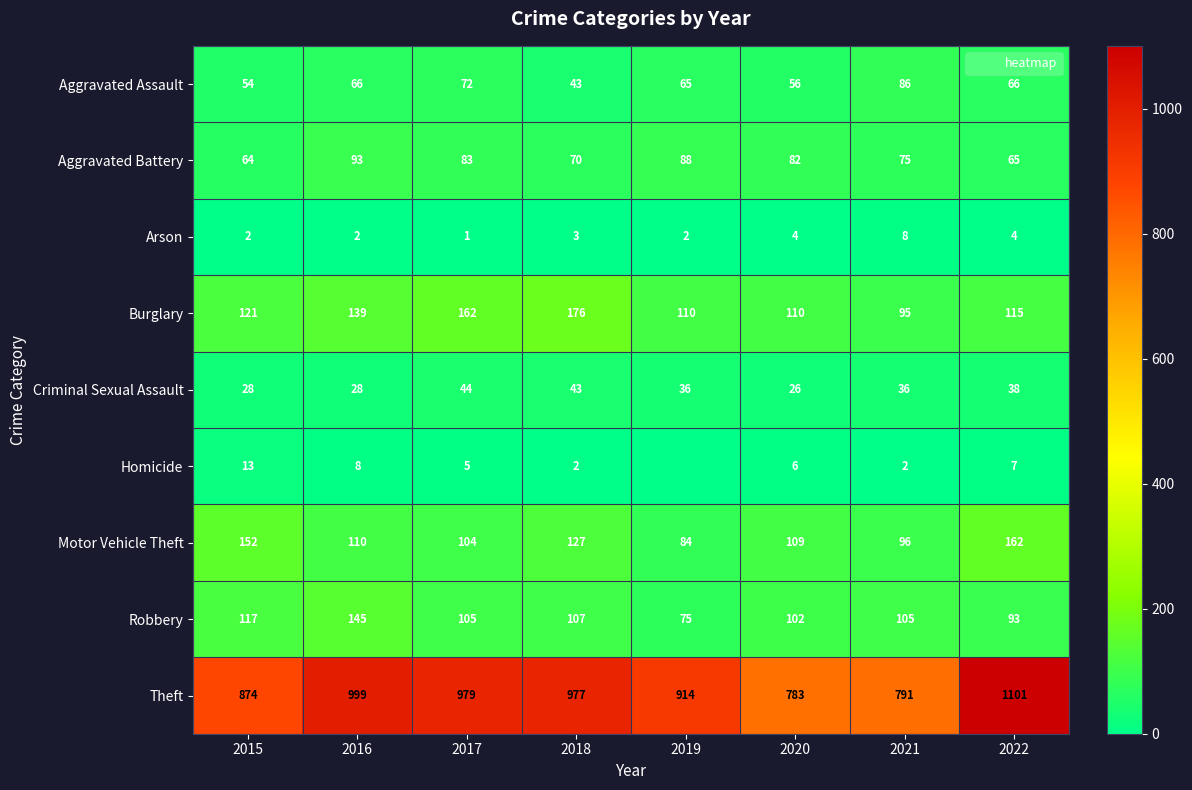

At 2017, list the series in order from smallest to largest.

Arson, Homicide, Criminal Sexual Assault, Aggravated Assault, Aggravated Battery, Motor Vehicle Theft, Robbery, Burglary, Theft